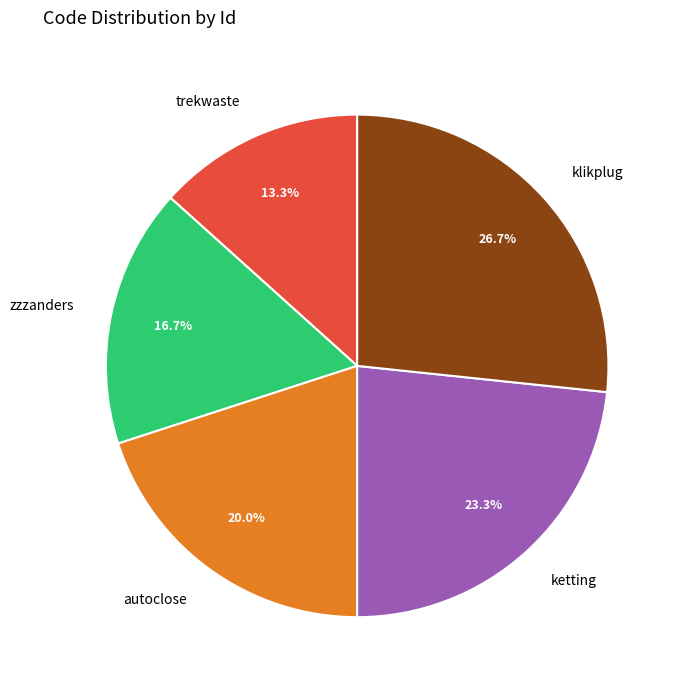

Between ketting and autoclose, which is larger?

ketting